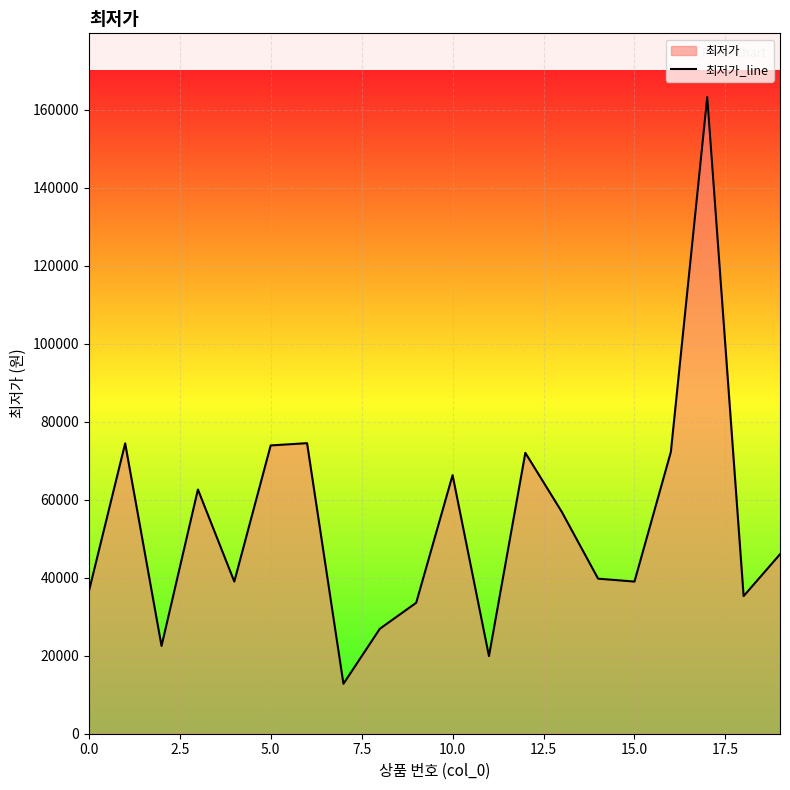

How many data points are less than 46010?

10